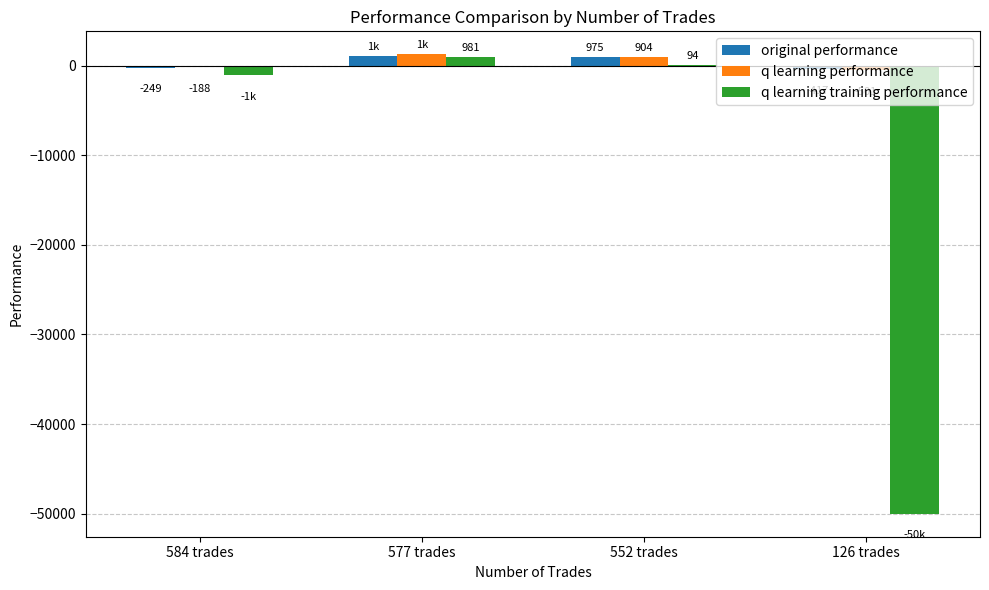

At which category is the sum across all series the highest?

577 trades